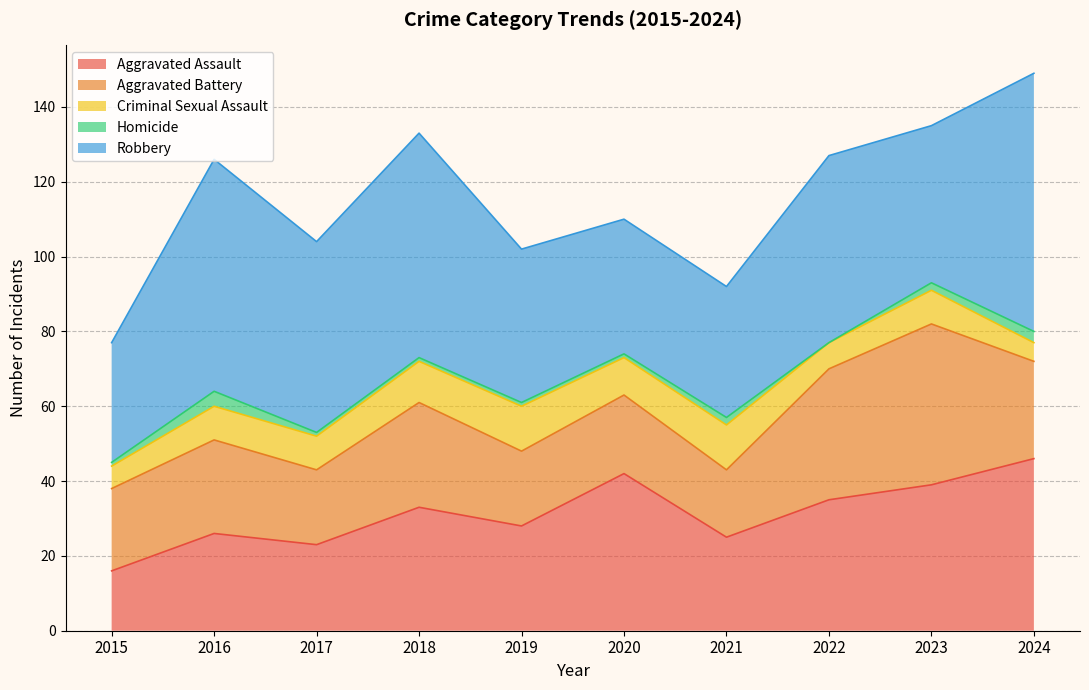

Read the Aggravated Assault value at 2018, to the nearest 5.

35